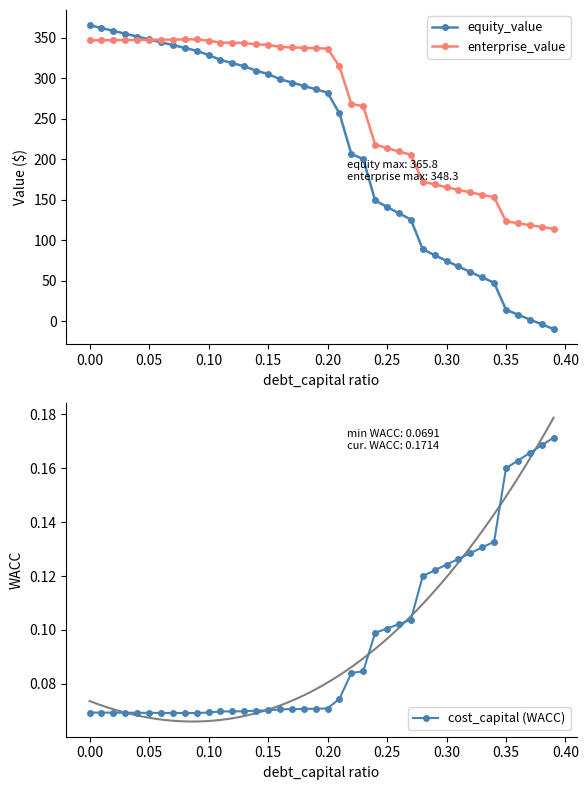

How many data points does each series have?

40